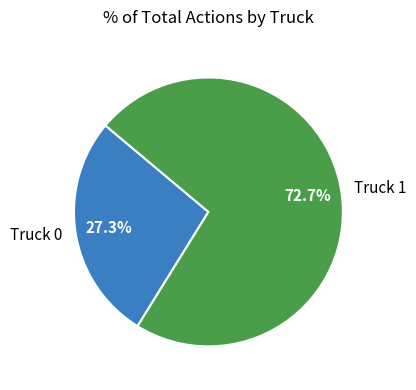

True or false: Truck 0 accounts for 27% of the total.

True